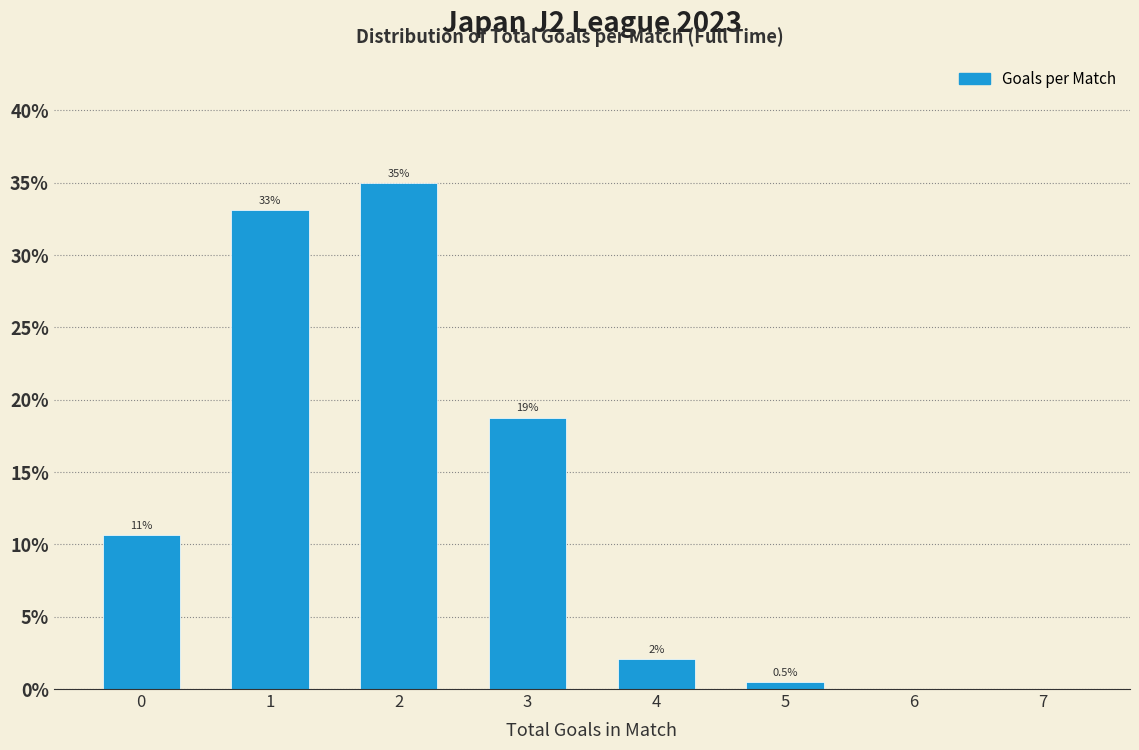

True or false: the data shows 10.6 at 0.

True